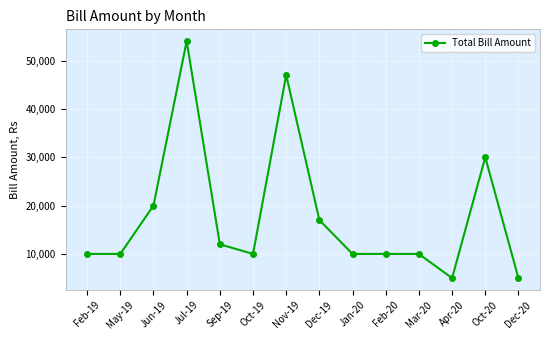

What is the value of the 7th point from the left?

47000